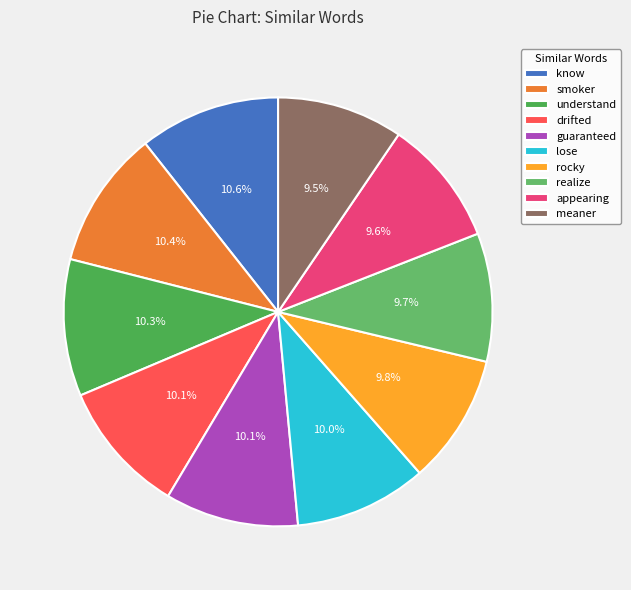

The lose slice represents 10% of the pie. True or false?

True